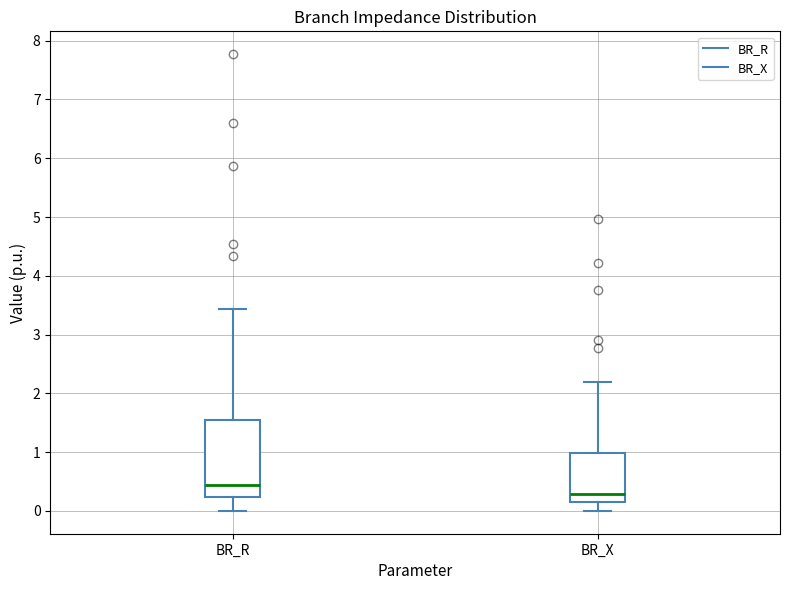

Which box has the lowest median line?

BR_X